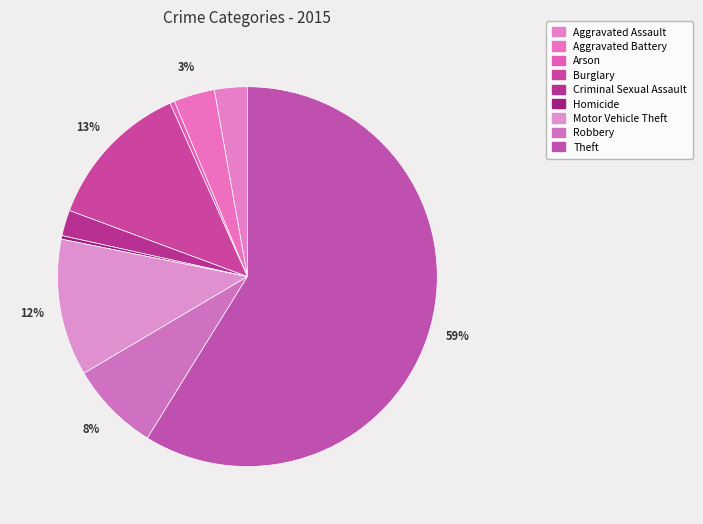

Is there a majority slice in this chart?

Yes